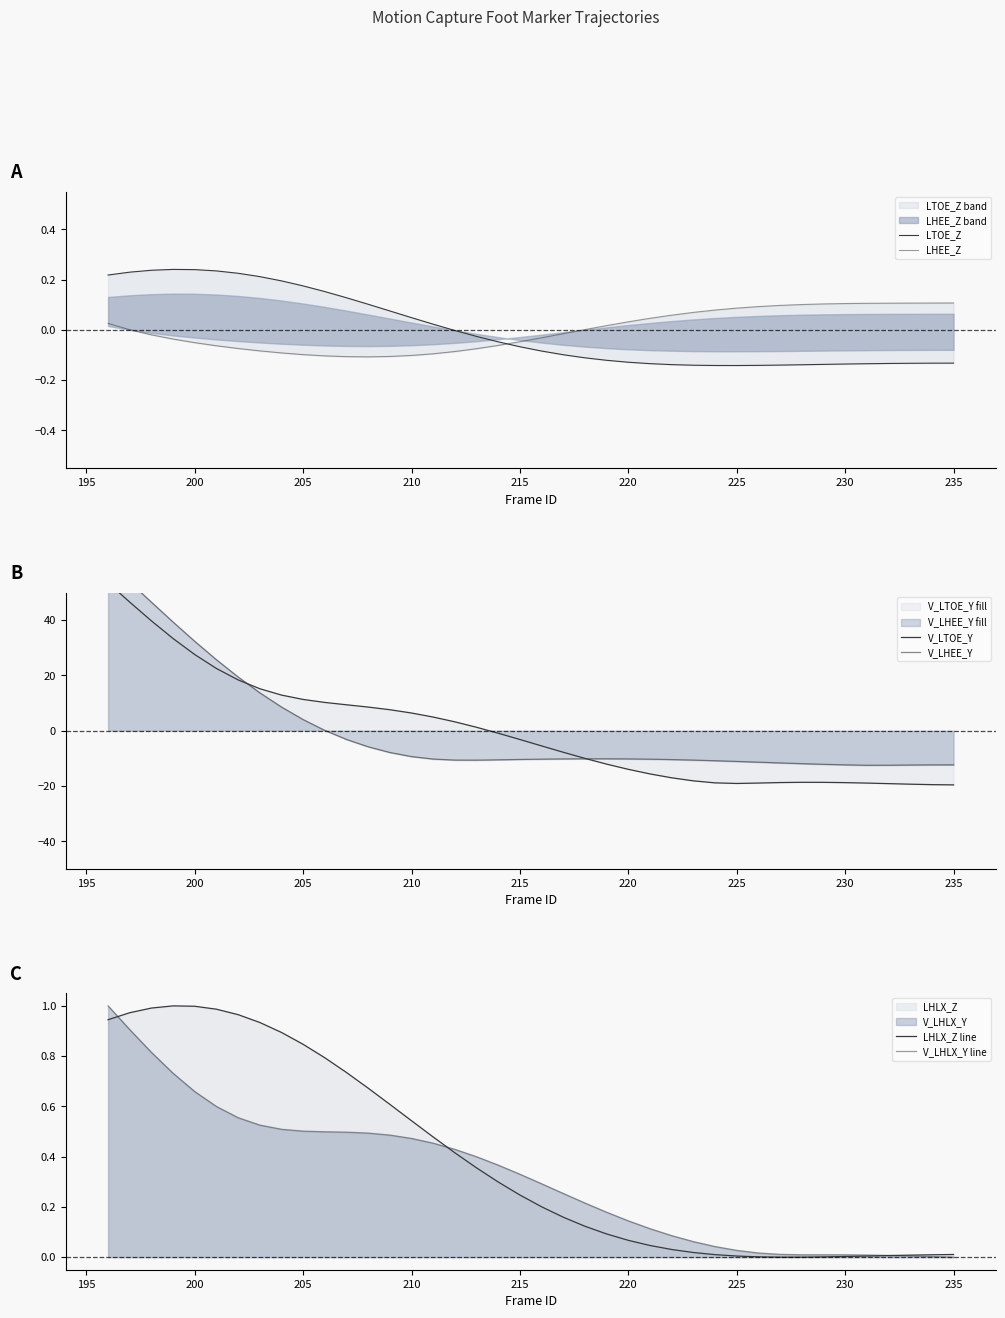

Is the value of LTOE_Z at 225 greater than the value of V_LHLX_Y line at 205?

No